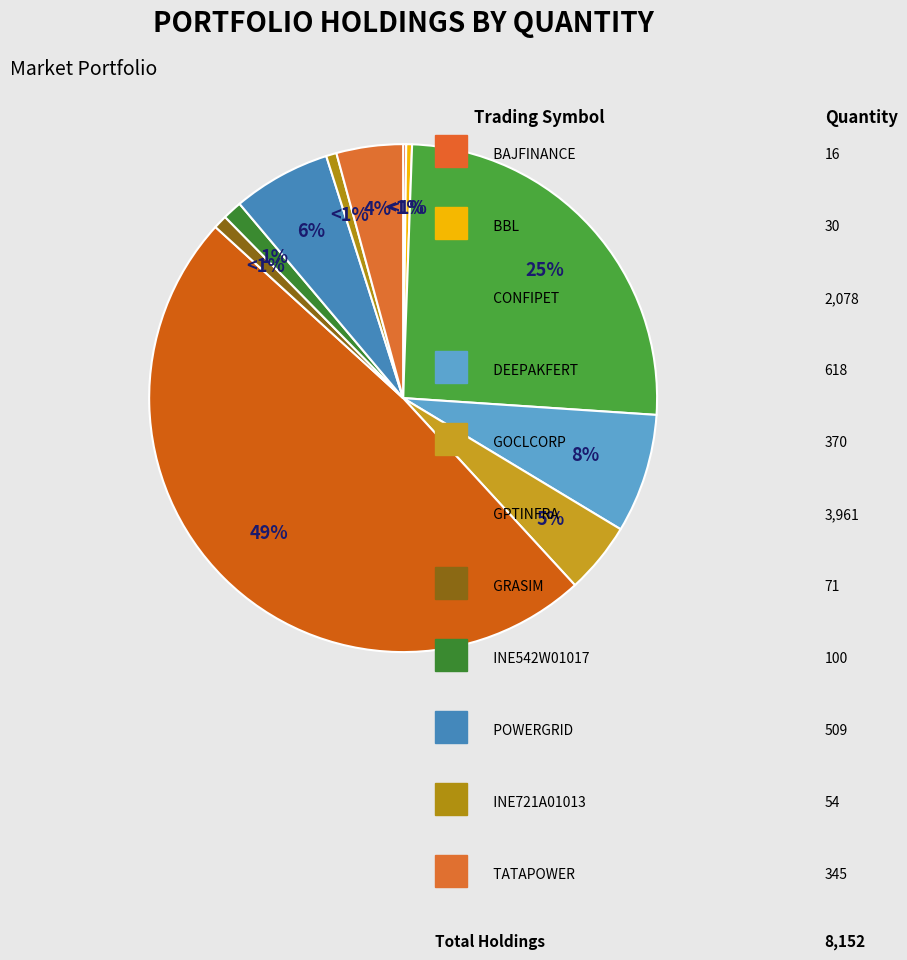

To the nearest percent, what is the difference between the INE542W01017 and BBL slice percentages?

1%